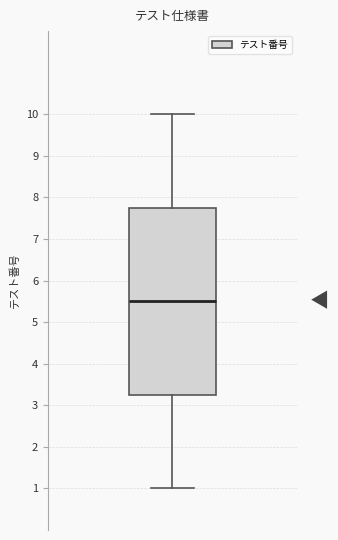

Read this box plot against the y-axis: the position of the median line, the range covered by the box, and the ends of both whiskers. The values are not printed on the chart, so give them approximately, as read against the axis.

median 5.5, box 3.3 to 7.8, whiskers 1.0 to 10.0